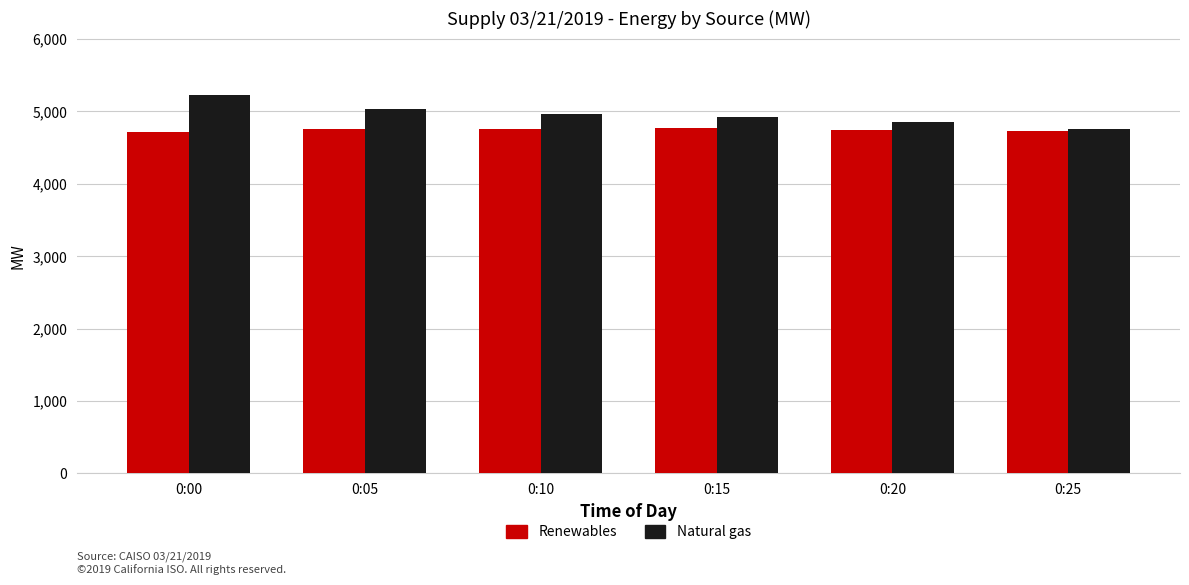

At which category is the sum across all series the highest?

0:00